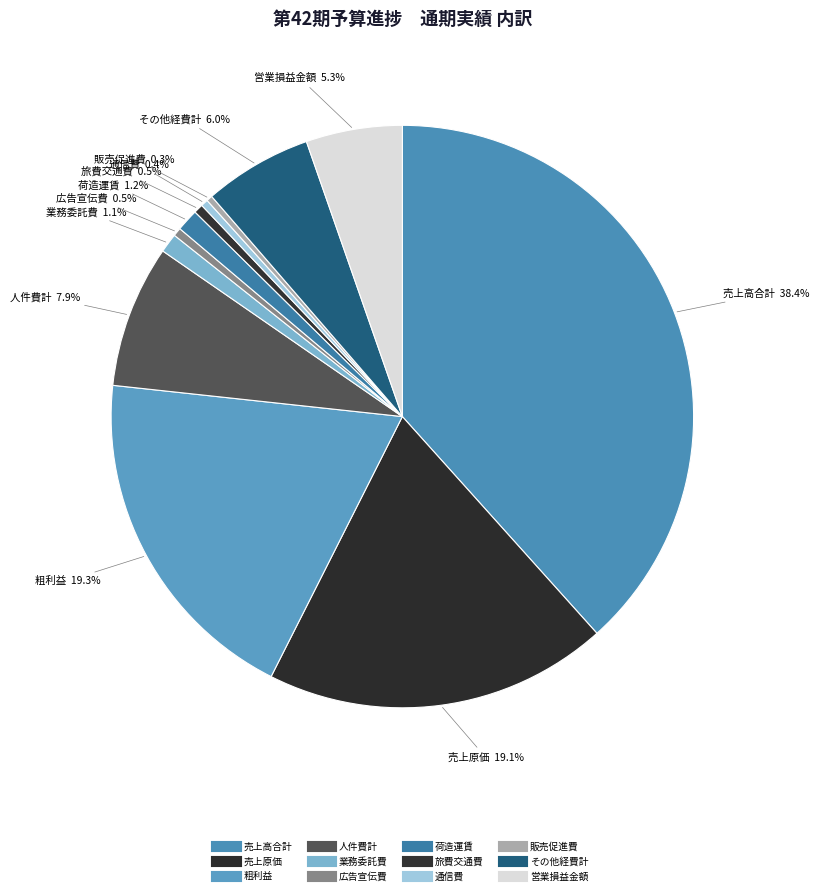

Which slice is the smallest?

販売促進費